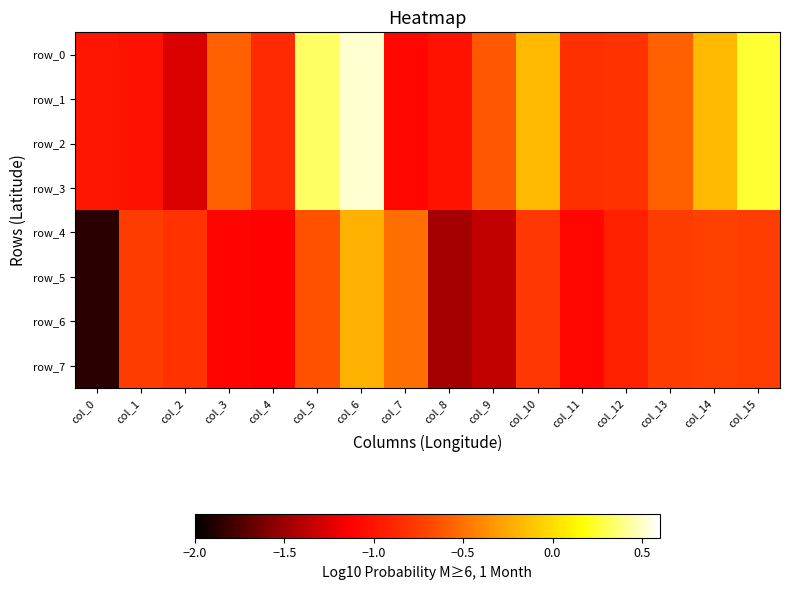

What is the average value of the row_0 series?

-0.6